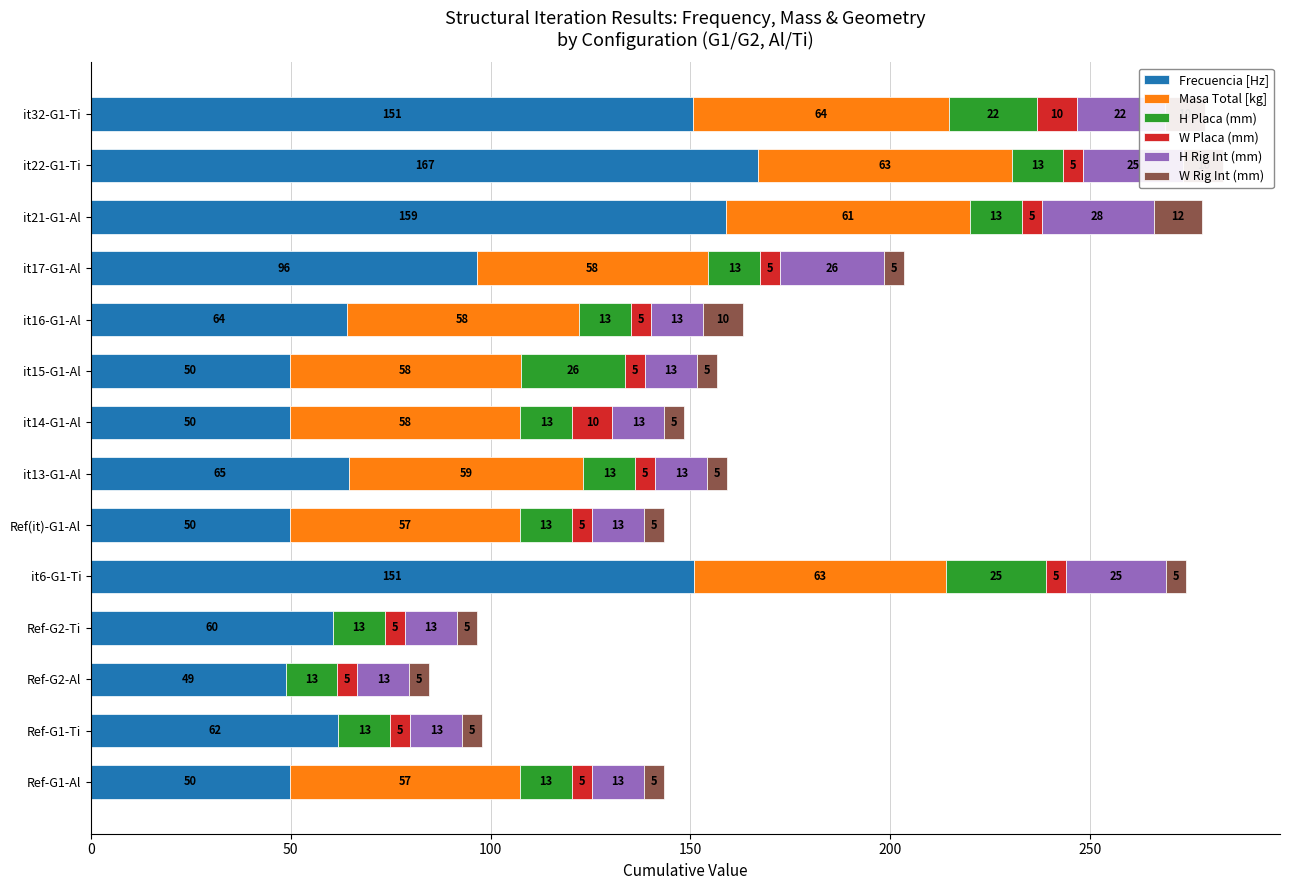

What is the highest value of the Frecuencia [Hz] series?

167.0